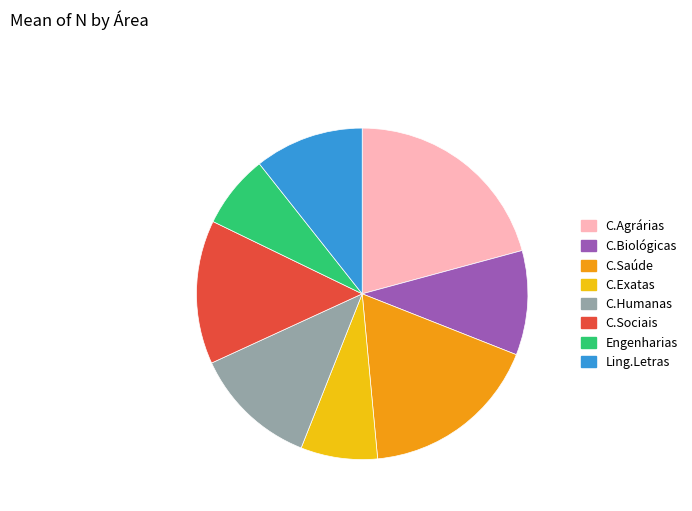

Does any single category account for the majority?

No